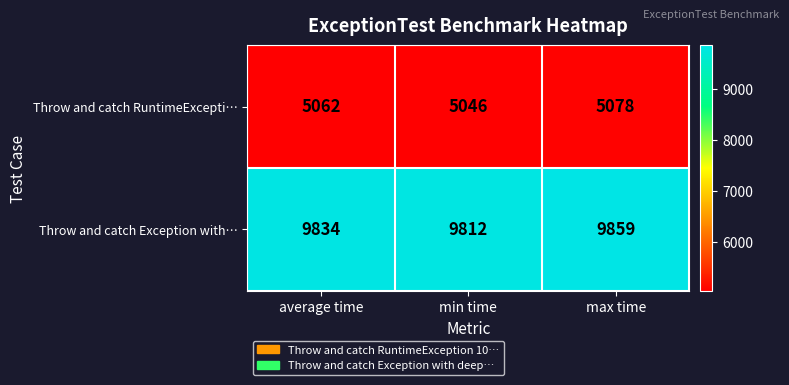

Which series has the widest spread of values?

Throw and catch Exception with…